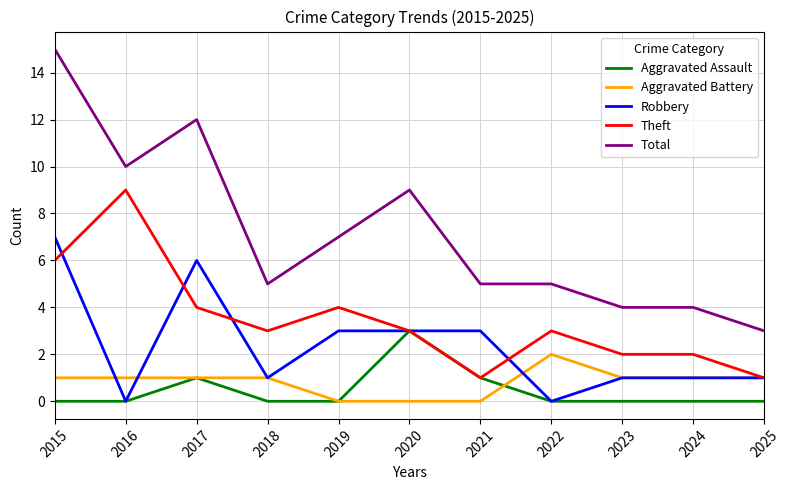

At how many categories does at least one series exceed 14?

1